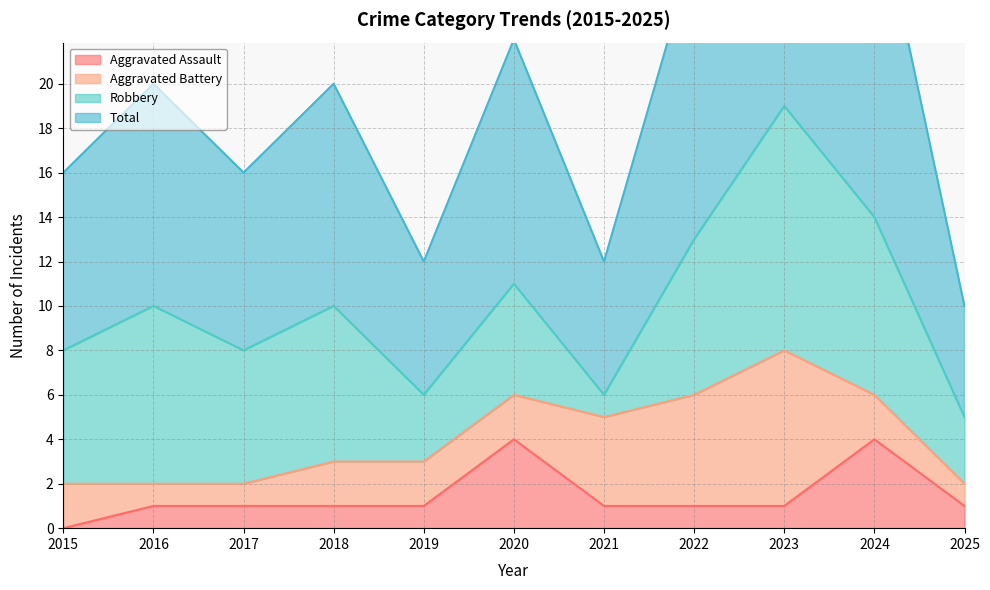

True or false: Total has more than 0 interior local peaks.

True